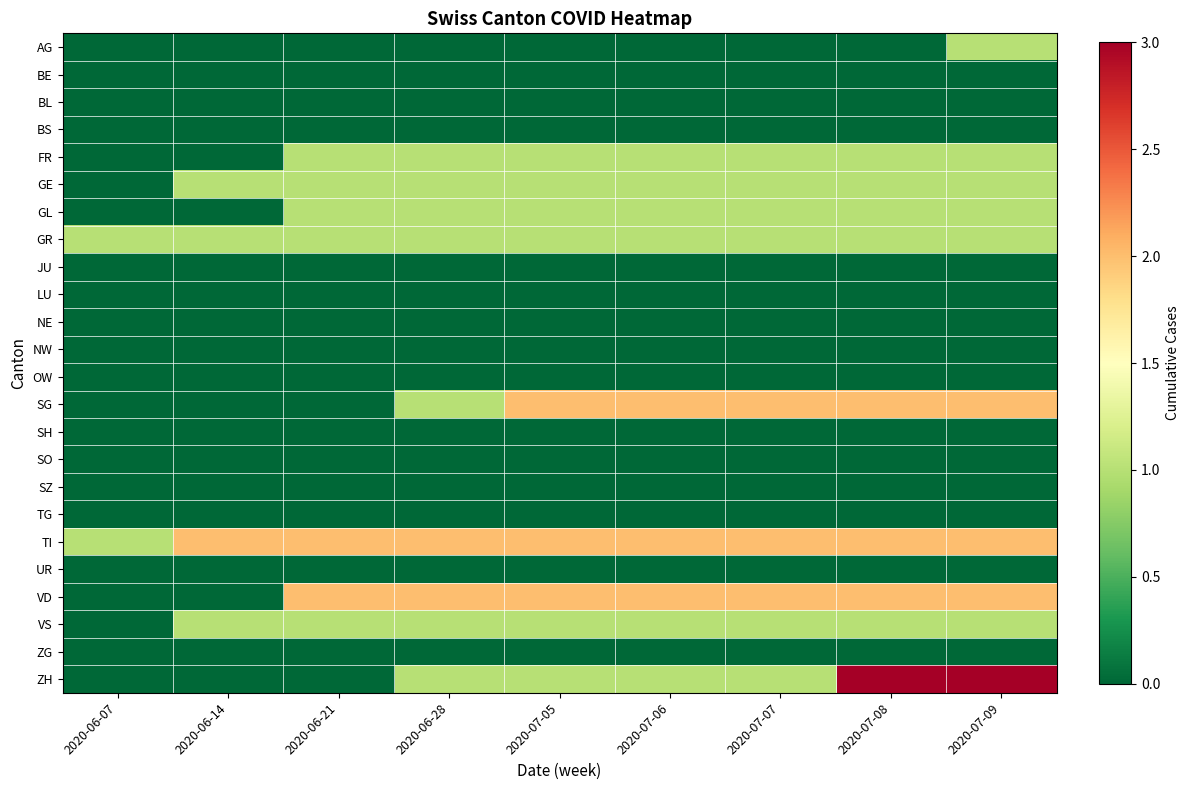

Count the number of categories in the chart.

9